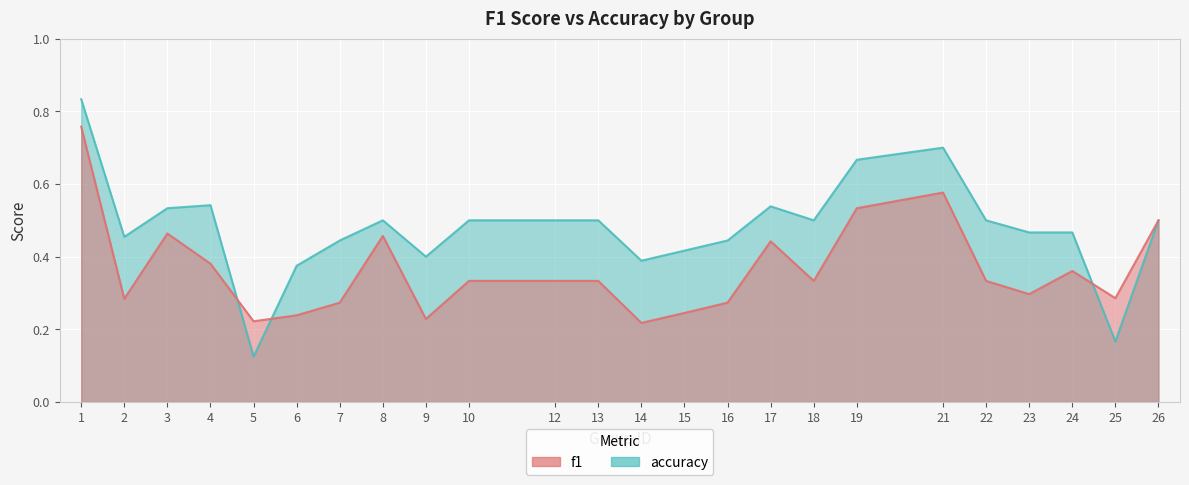

How many times do f1 and accuracy cross each other?

3